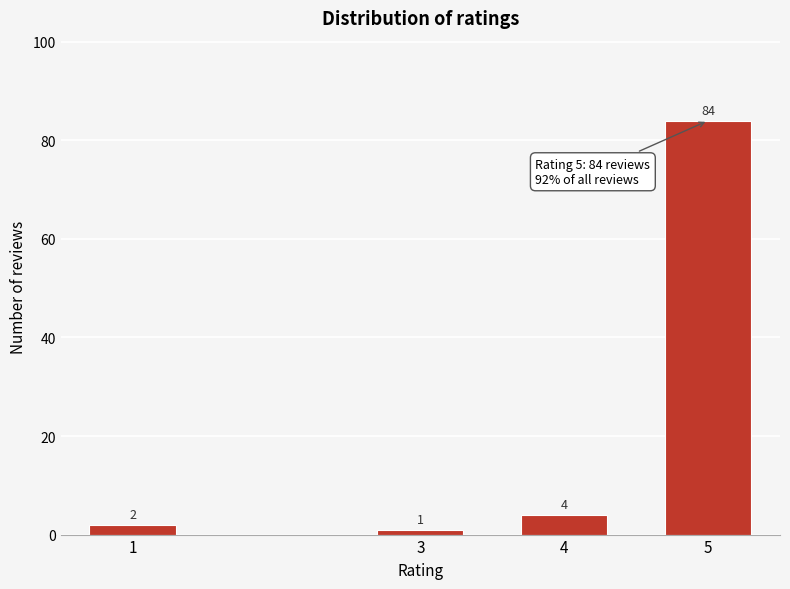

Reading left to right, list all the values displayed in this chart.

2	1	4	84